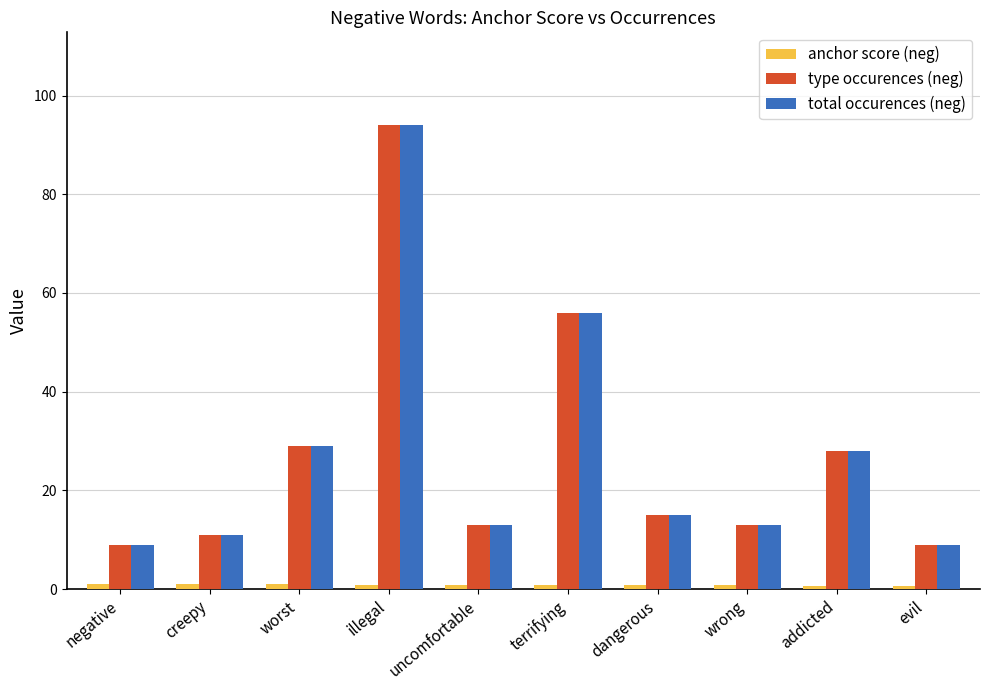

What is the greatest value displayed?

94.0